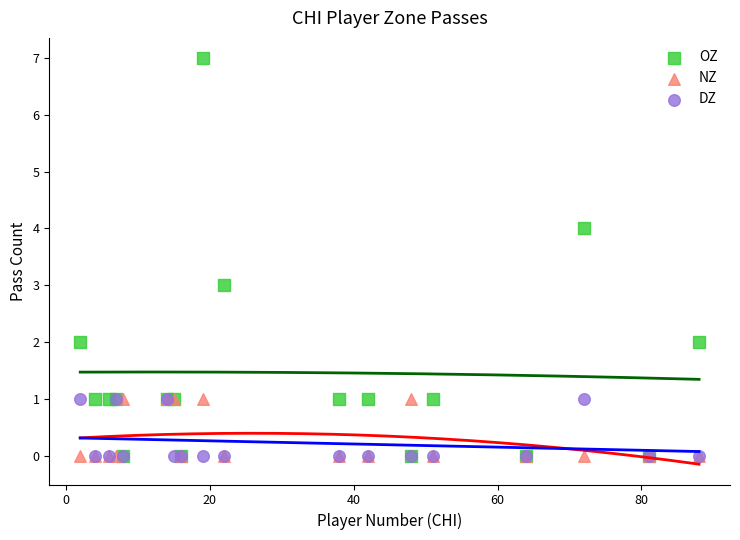

Which series reaches the maximum Y coordinate?

OZ